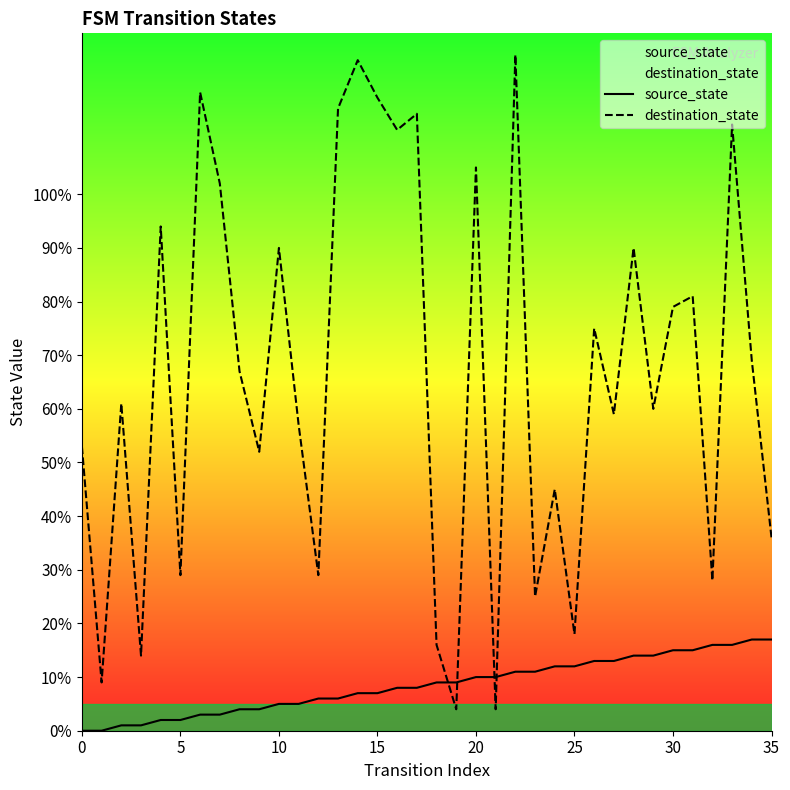

Count the number of data series in this chart.

2